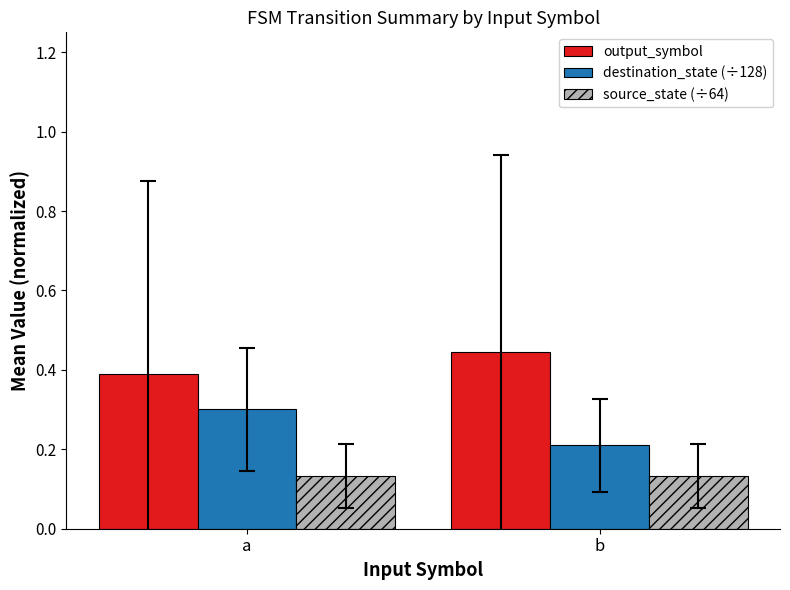

Which series has the largest total across all categories?

output_symbol